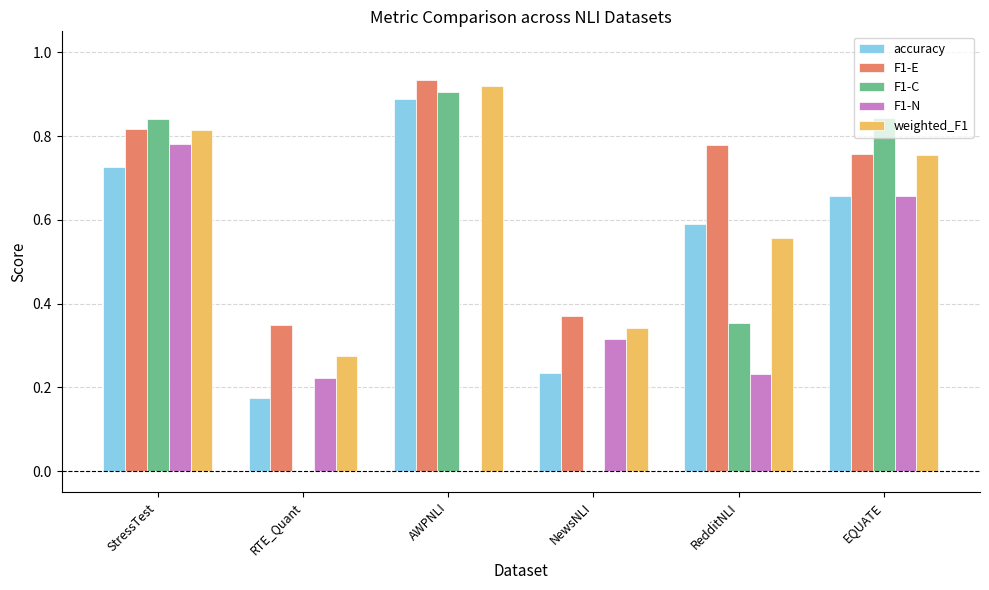

True or false: F1-N has a value of 0.2 at StressTest.

False